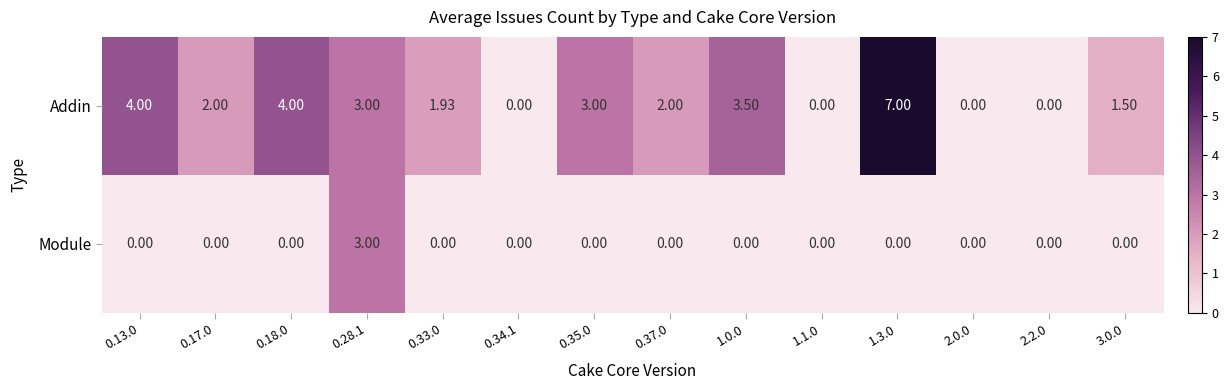

Is the value of Addin at 0.13.0 greater than the value of Module at 0.13.0?

Yes